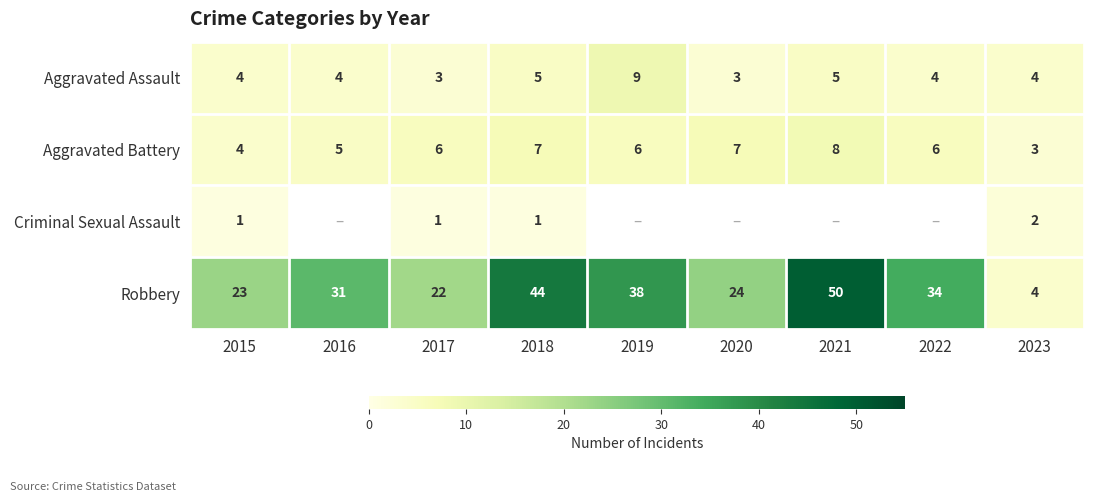

True or false: Criminal Sexual Assault has a value of 1.4 at 2018.

False